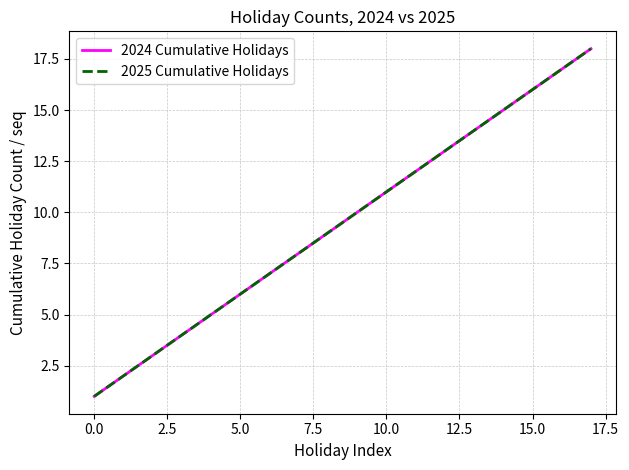

What is the lowest value of the 2025 Cumulative Holidays series?

1